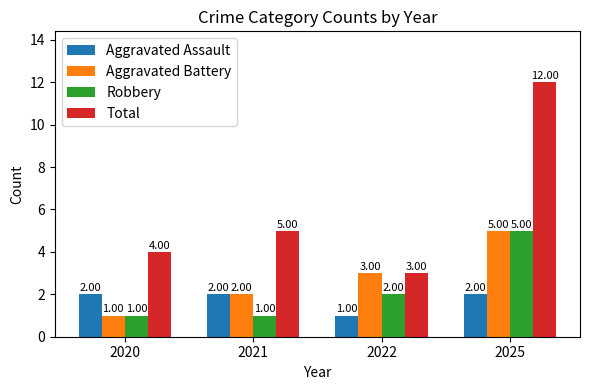

How many bars are there in each group?

4